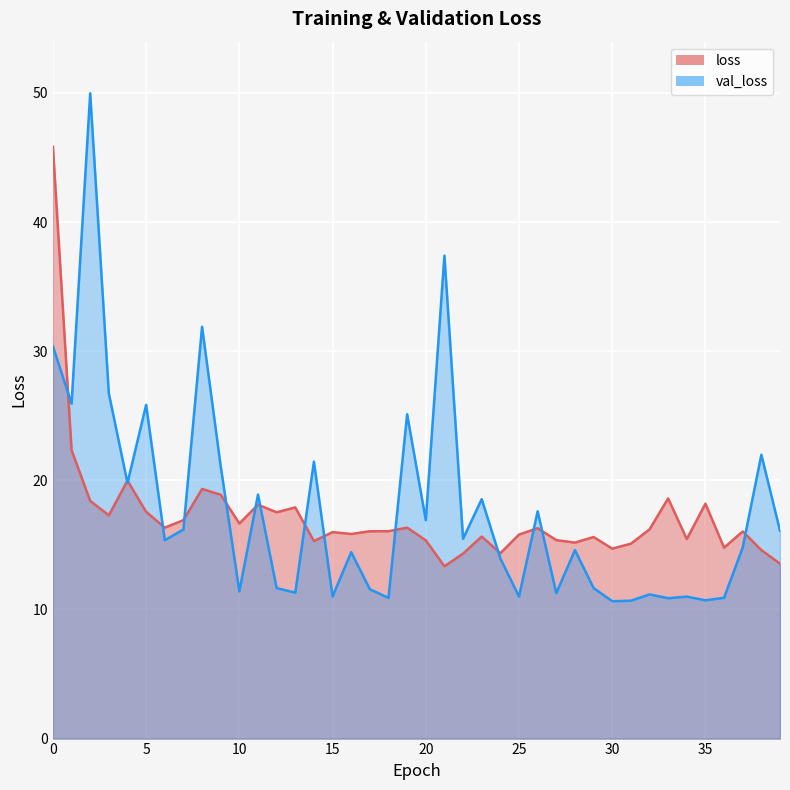

What is the difference between the maximum and minimum values in the loss series?

32.5